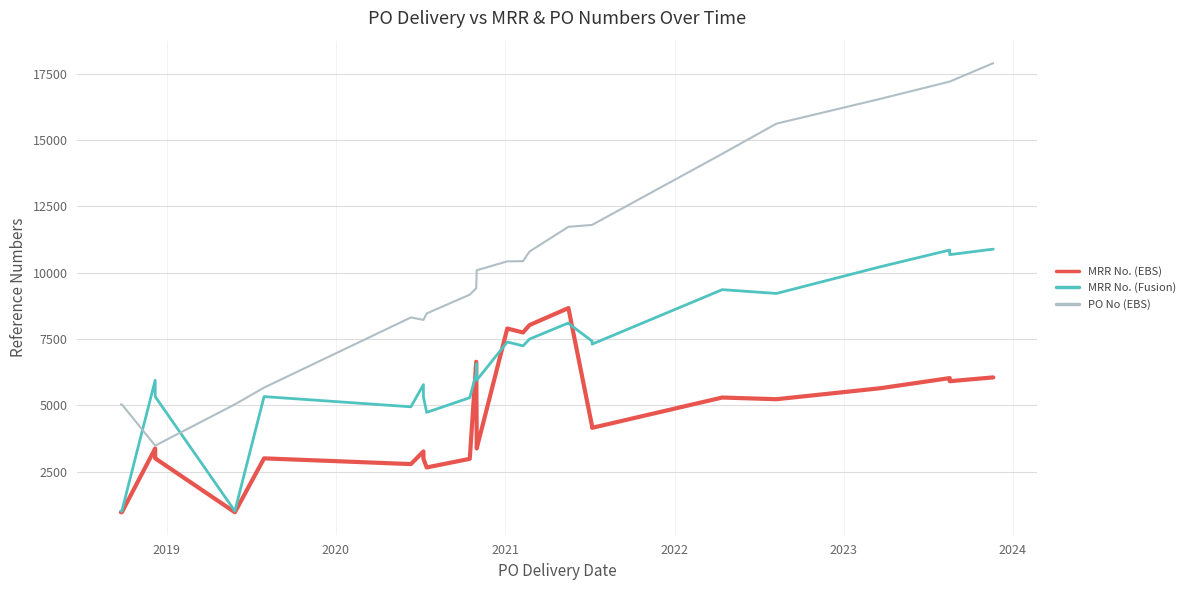

What are all the series names shown in the legend?

MRR No. (EBS), MRR No. (Fusion), PO No (EBS)